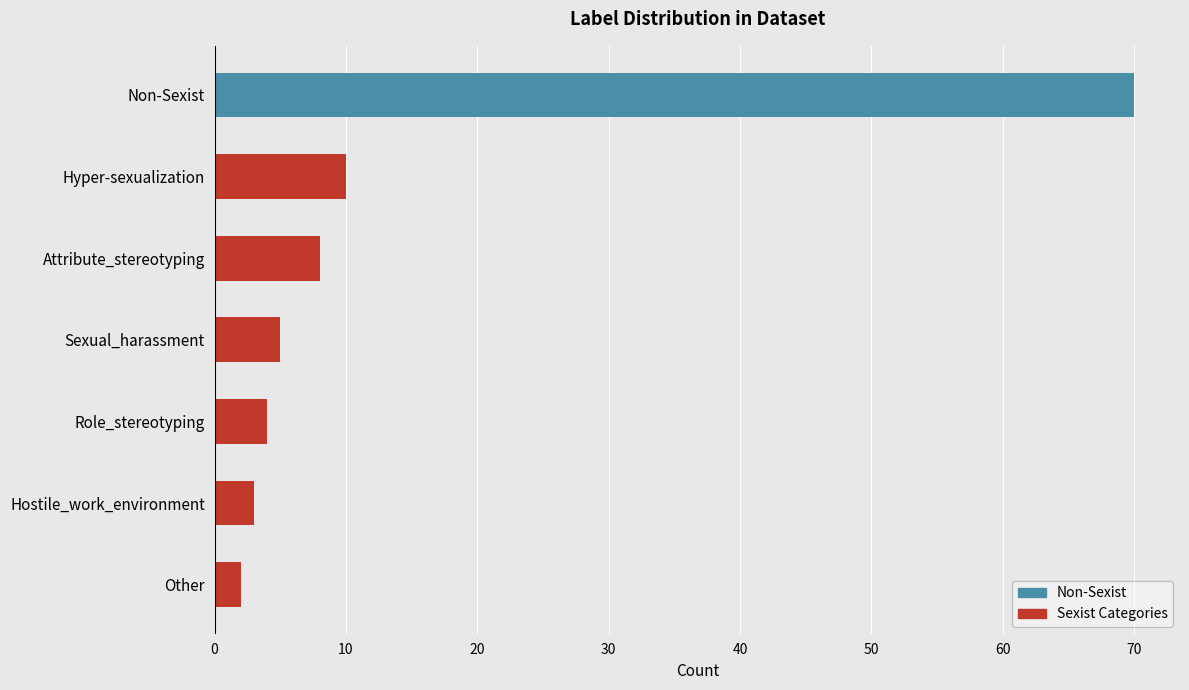

What is the difference between the values at Sexual_harassment and Other?

3